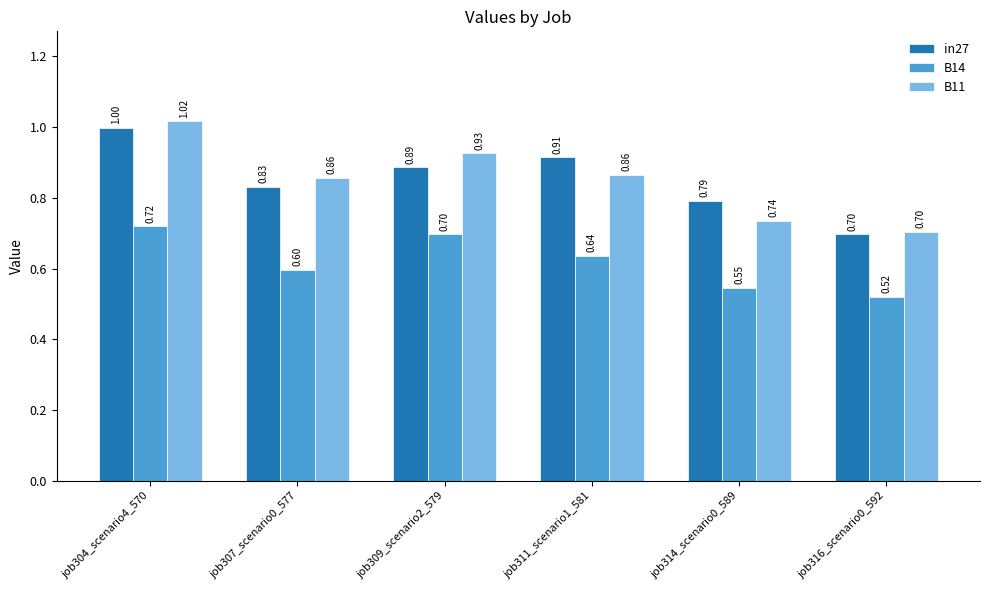

Between job307_scenario0_577 and job311_scenario1_581, which series saw the biggest shift?

in27